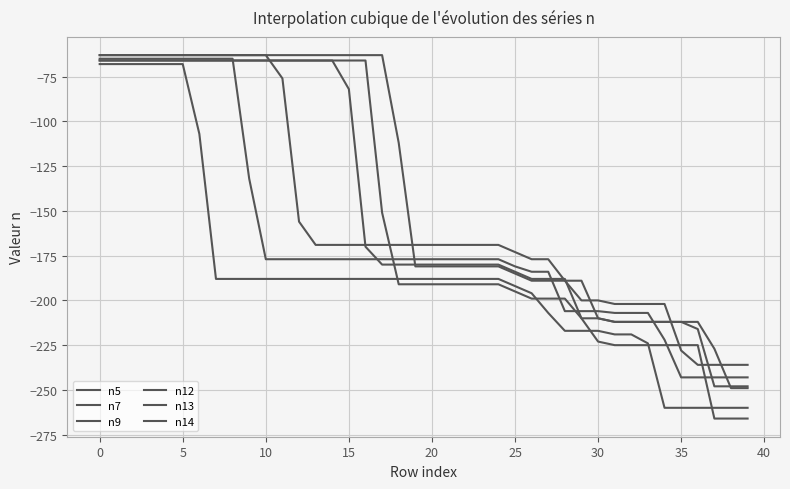

What is the value of the n14 point at the 34th from the left?

-212